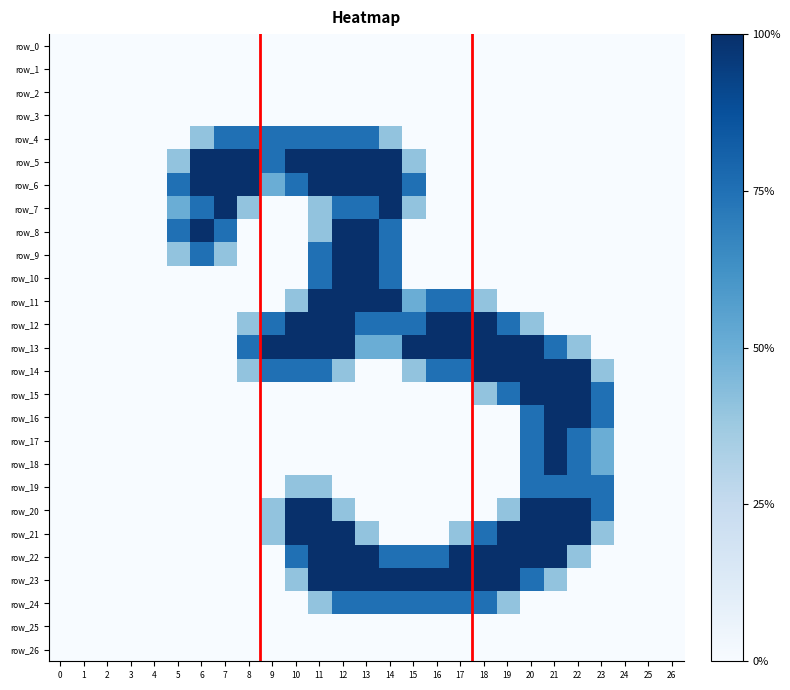

What is the difference between the row_15 values at 20 and 25?

2.0